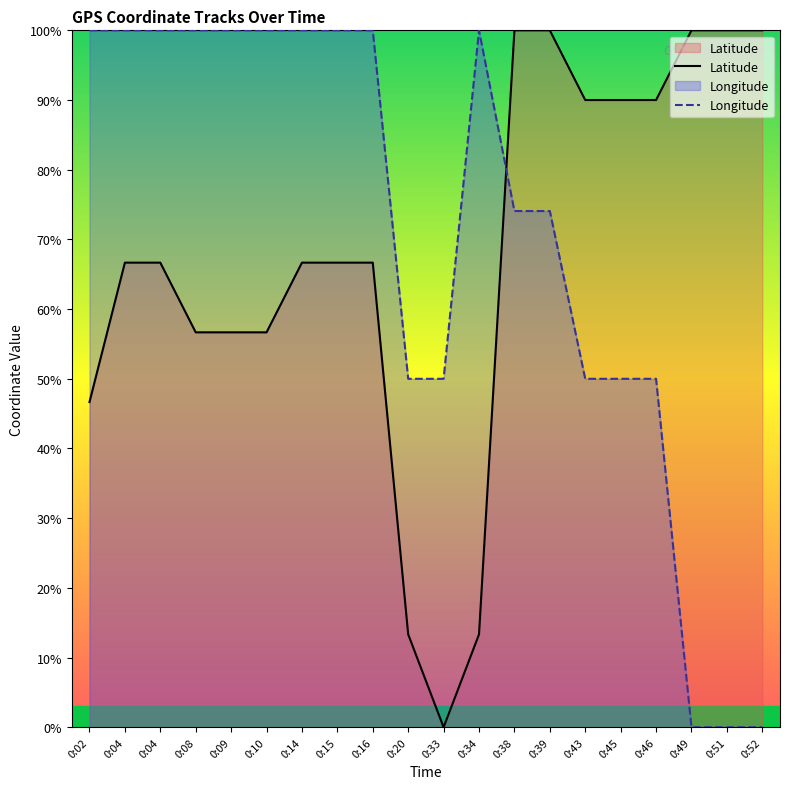

True or false: Latitude has a value of 23.8 at 0:46.

False